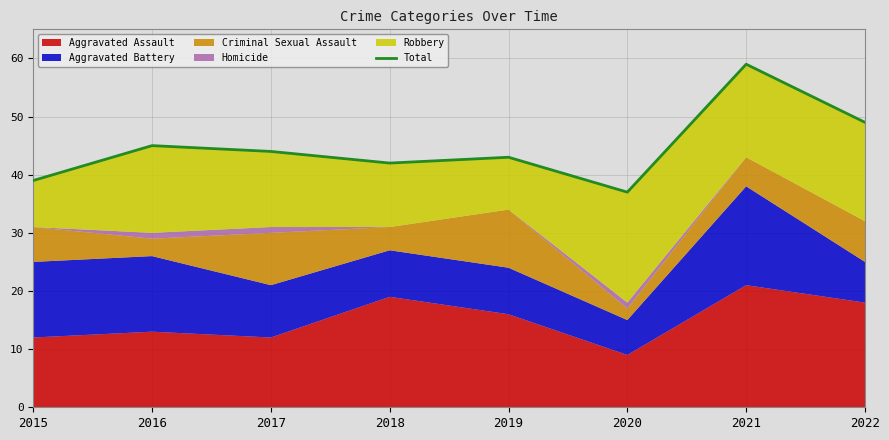

Reading right to left, extract all data points from this chart.

49	59	37	43	42	44	45	39